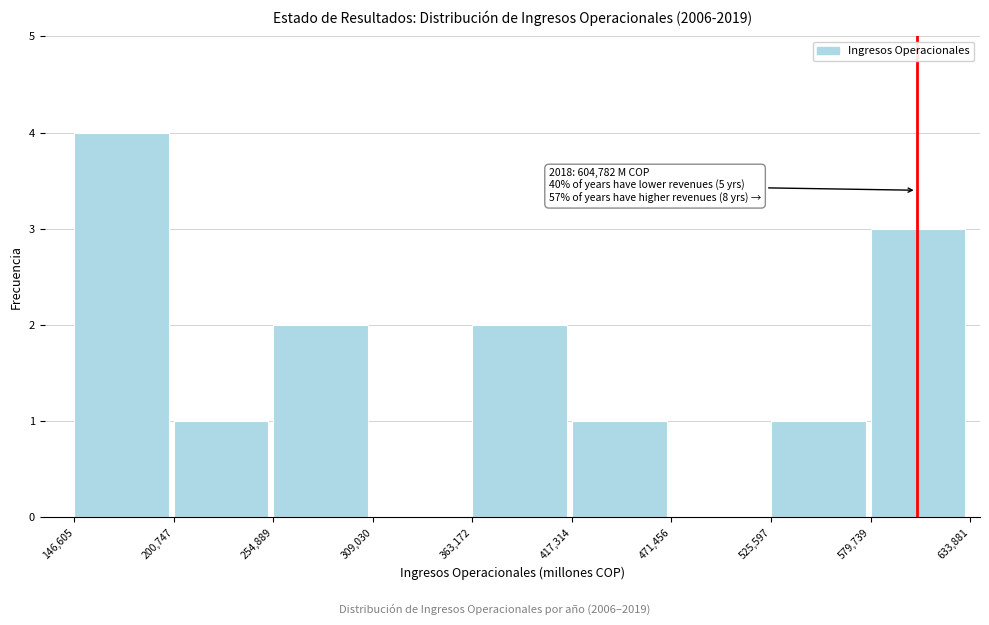

Which range on the x-axis has the tallest bar?

146,605 to 200,747